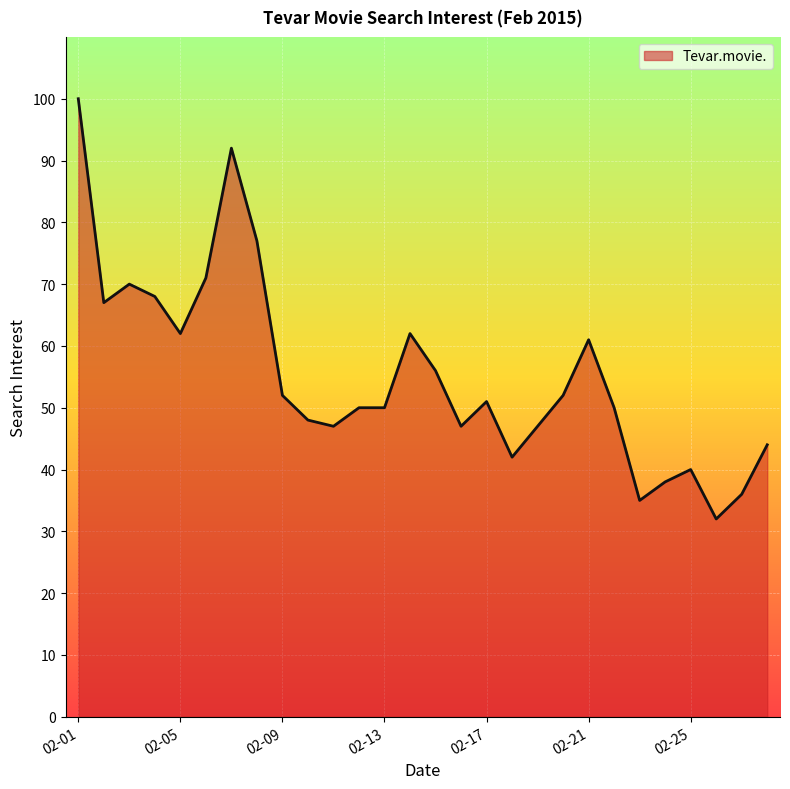

What is the greatest value displayed?

100